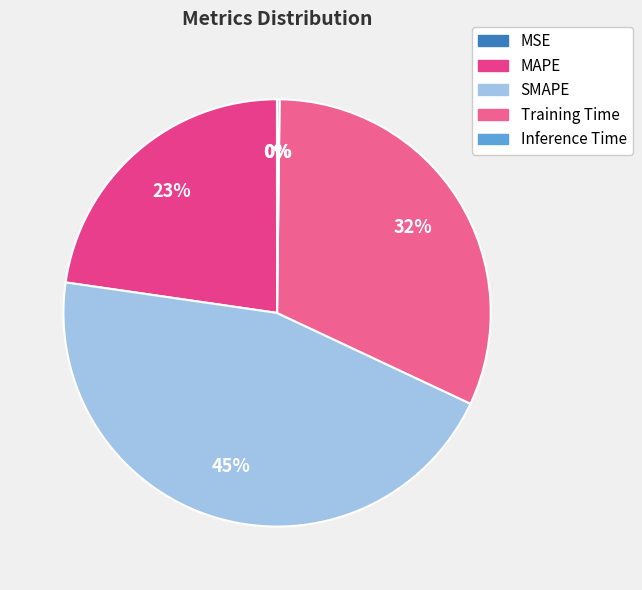

To the nearest percent, what is the average slice percentage?

20%